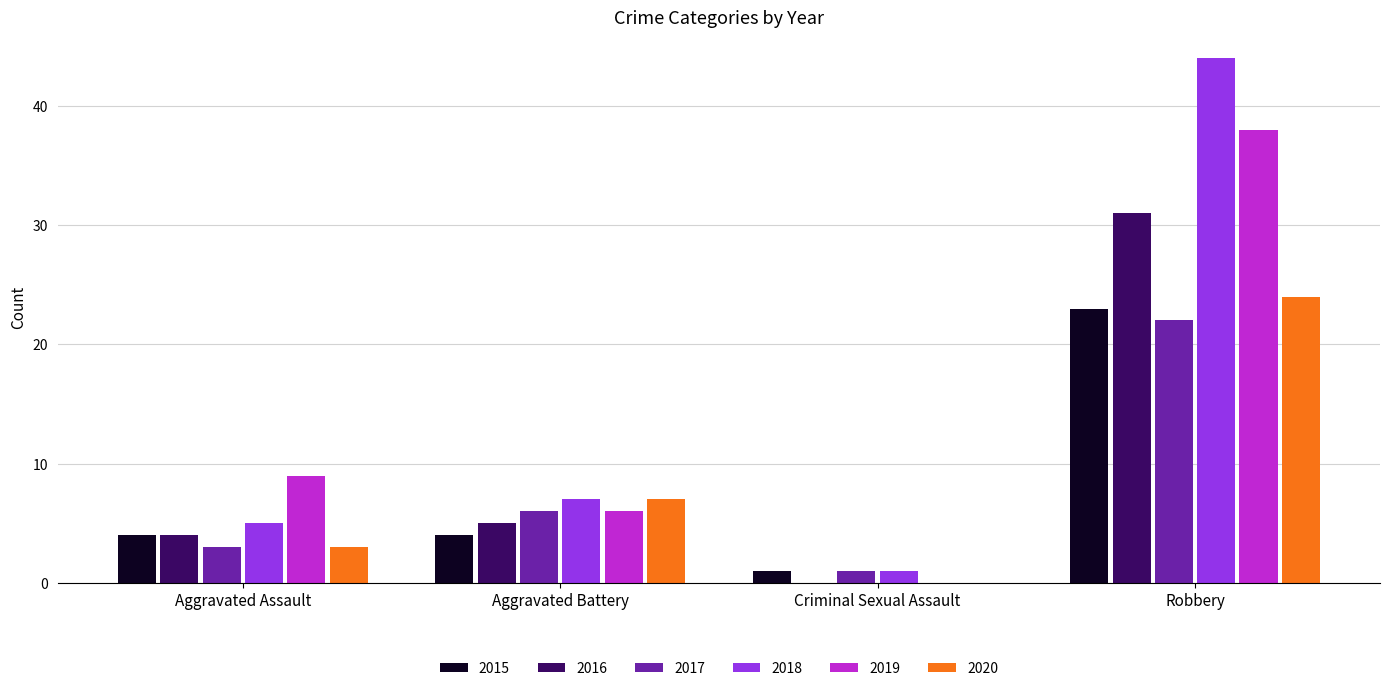

Between Criminal Sexual Assault and Robbery, which series saw the biggest shift?

2018